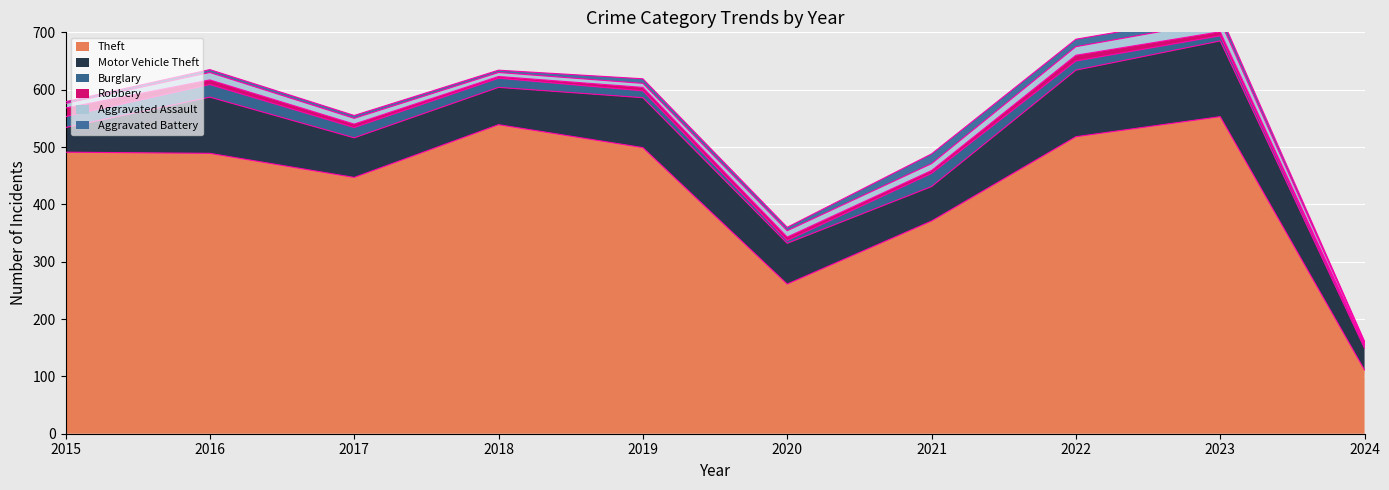

What is the difference between the highest and lowest values at 2020?

256